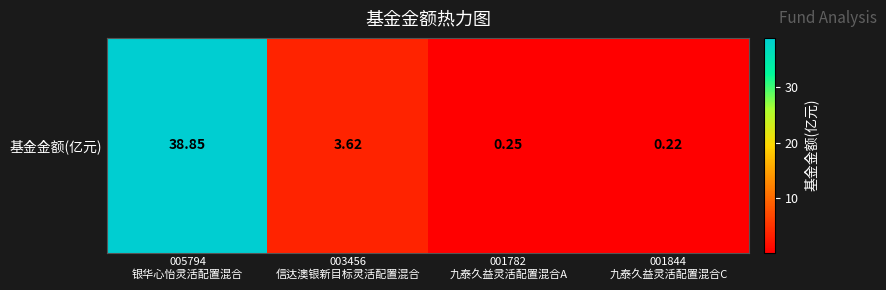

Which category has the lowest value across all series?

001844
九泰久益灵活配置混合C